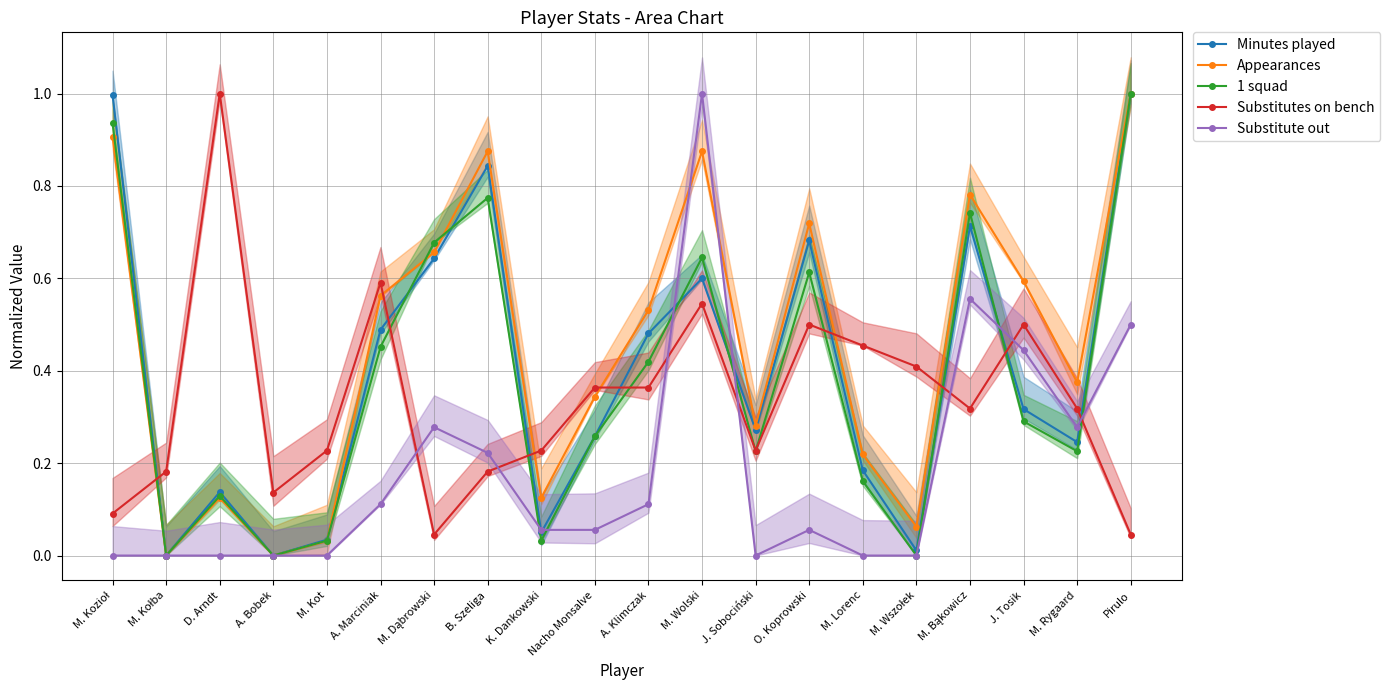

Is it true that Substitutes on bench equals 0.1 at B. Szeliga?

False